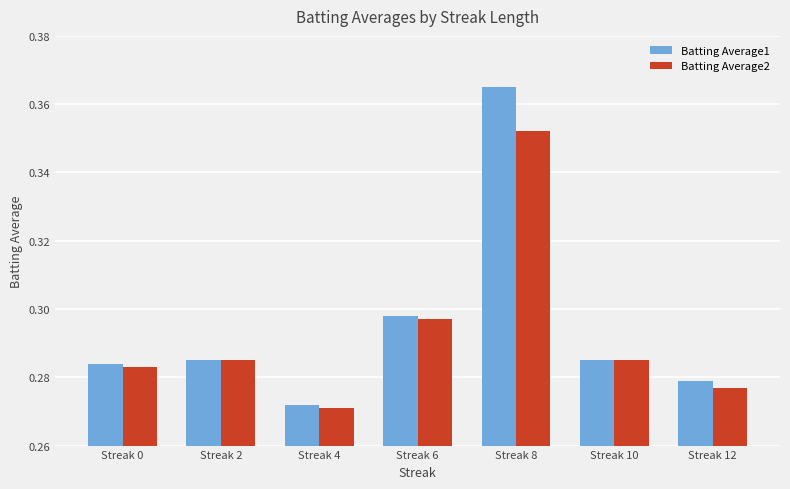

Which category has the highest value in the Batting Average1 series?

Streak 8